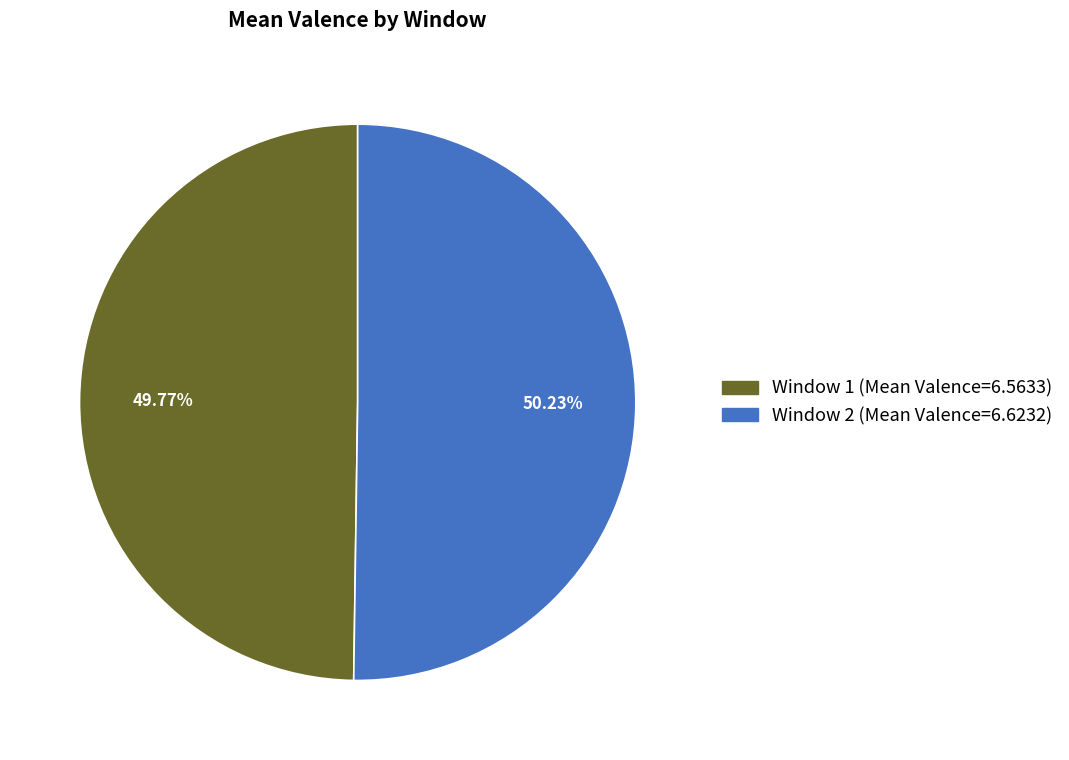

What is the total percentage of Window 2 and Window 1?

100.0%